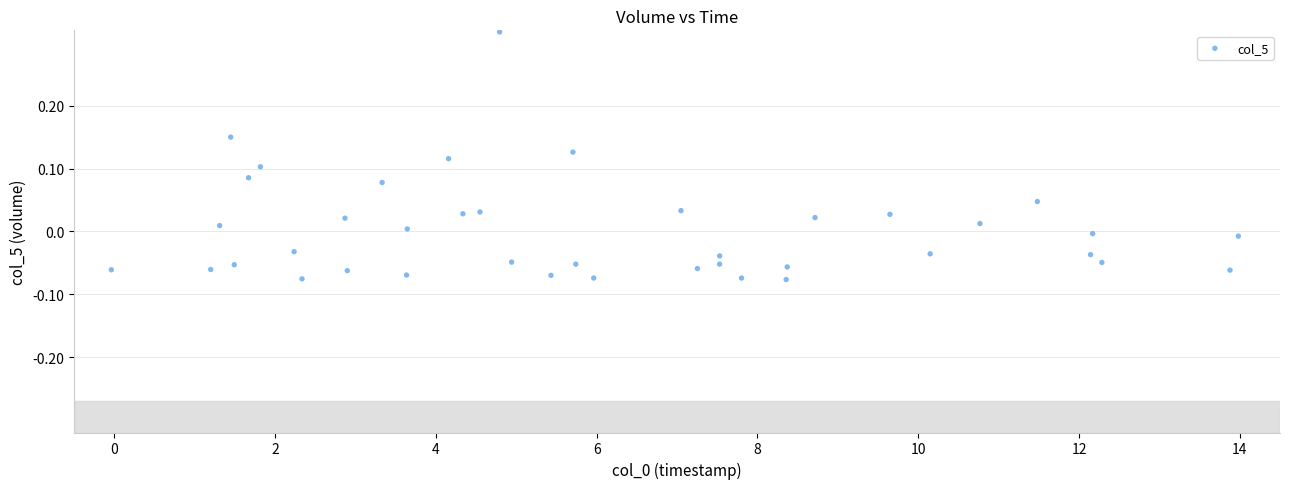

What is the range of X values (max minus min)?

14.0